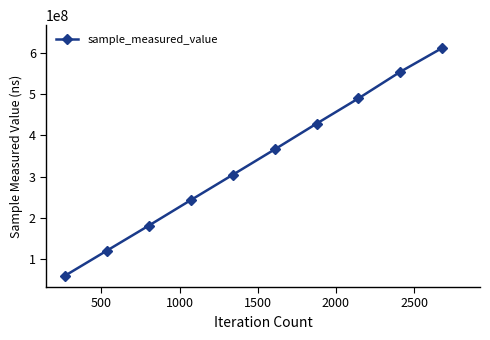

Reading right to left, extract all data points from this chart.

611593126	553947724	489529769	428385999	366037209	304616922	243474831	181871929	121306325	60617960